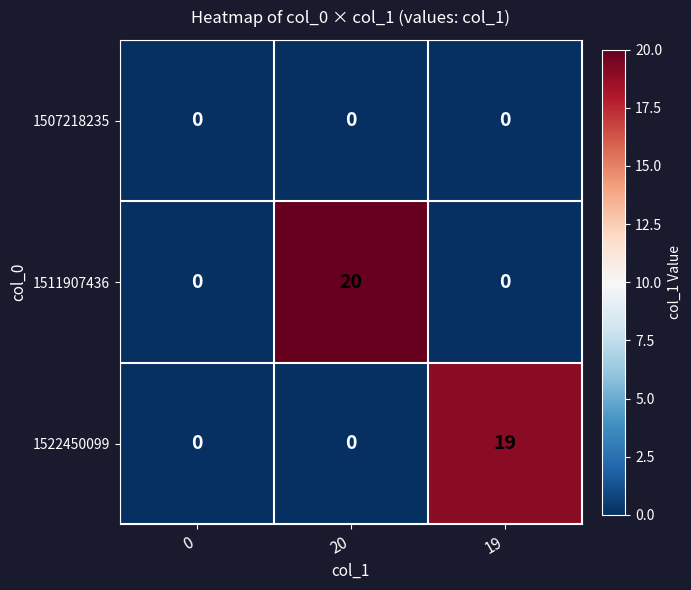

Reading left to right, what are all the values shown in this chart?

1507218235: 0=0	20=0	19=0
1511907436: 0=0	20=20	19=0
1522450099: 0=0	20=0	19=19